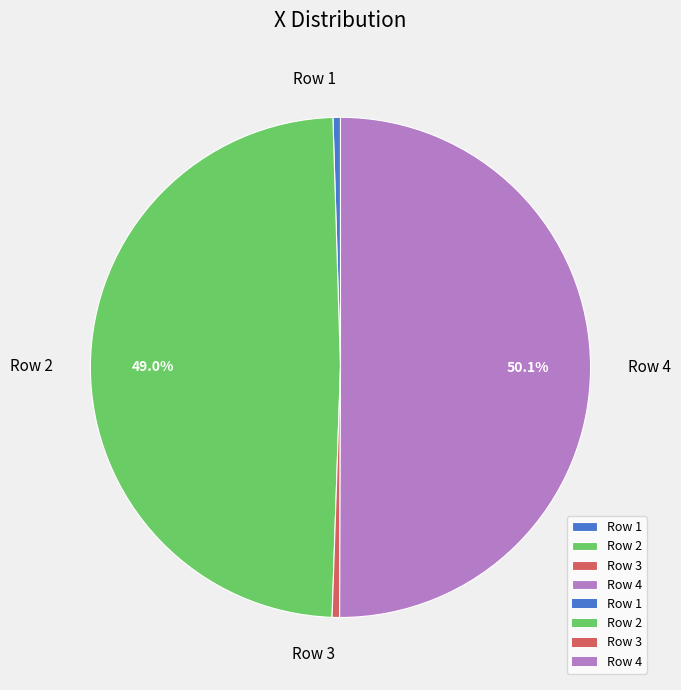

Count the number of slices in the pie.

4